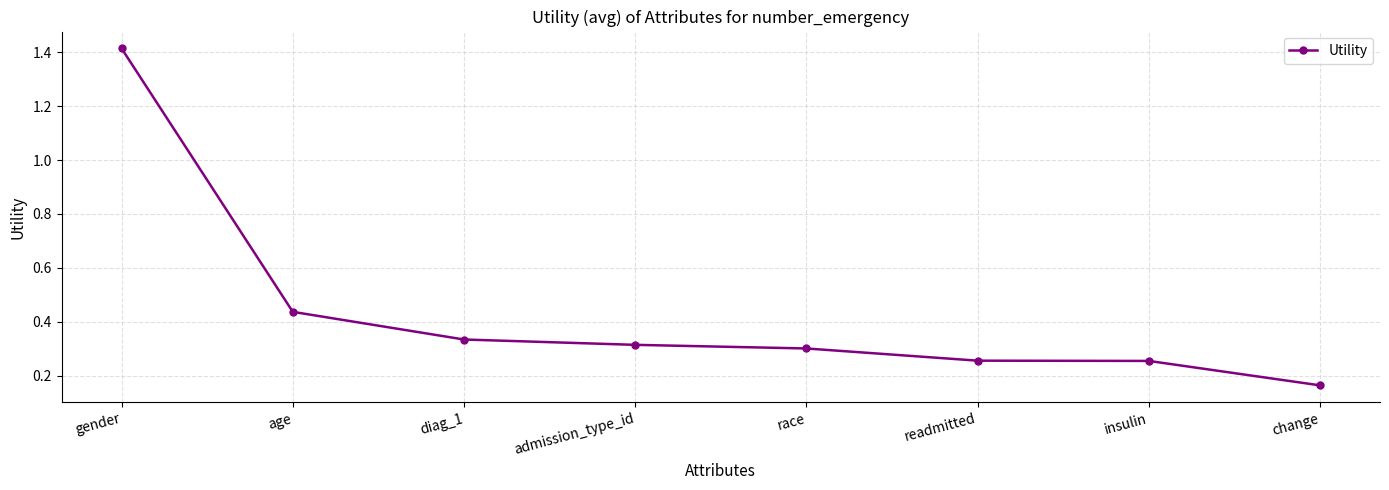

What is the change in value from race to change?

-0.1